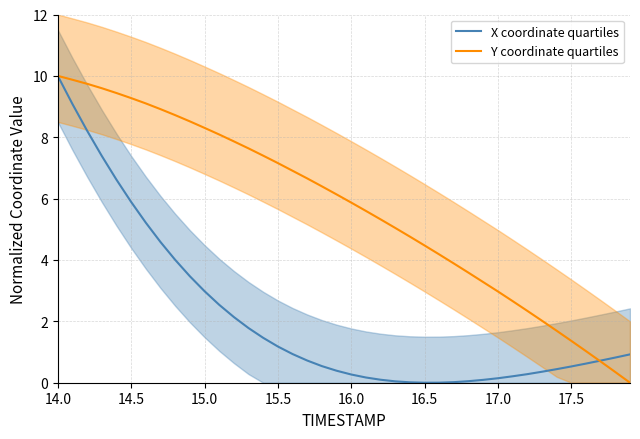

What is the highest value of the X coordinate quartiles series?

10.0